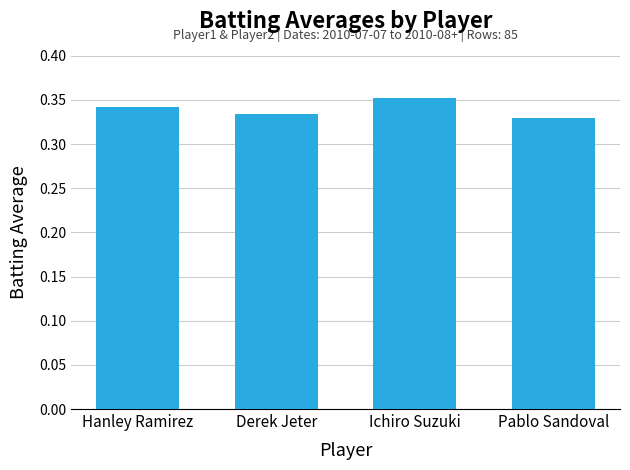

What is the sum of the values at Ichiro Suzuki and Hanley Ramirez?

0.7